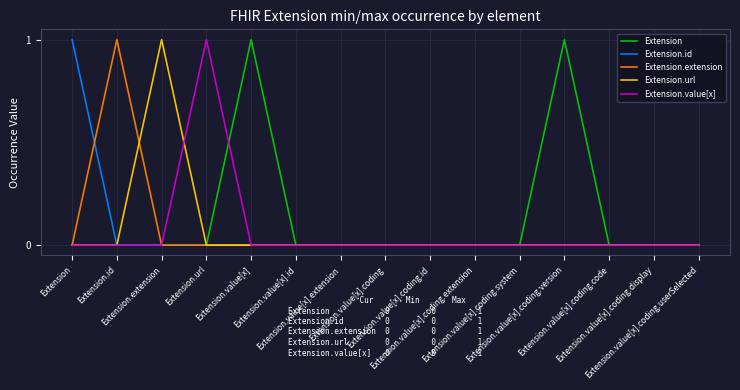

How many lines are shown in the chart?

5